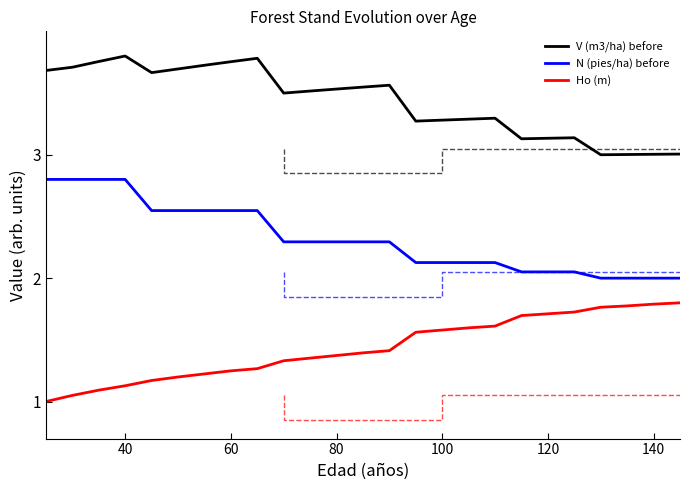

True or false: N (pies/ha) before and V (m3/ha) before cross at least once.

False